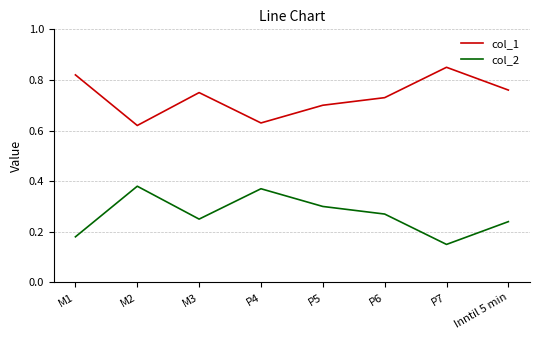

Rank the categories by col_2 value from highest to lowest.

M2, P4, P5, P6, M3, Inntil 5 min, M1, P7